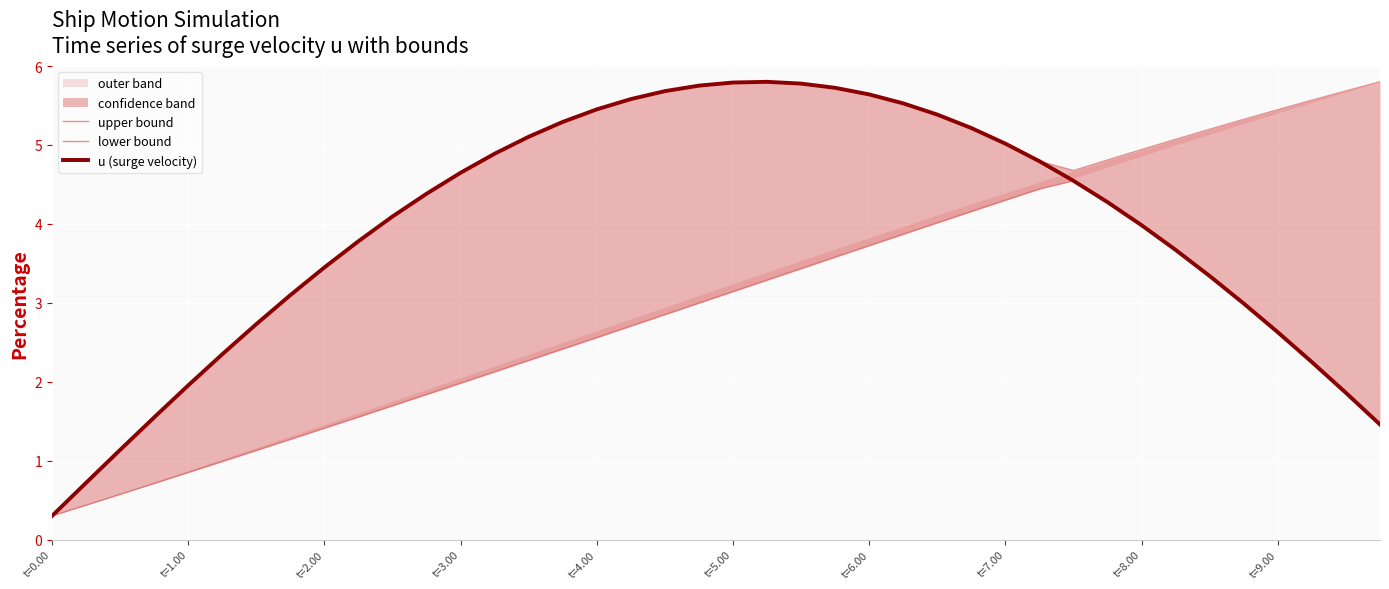

What is the greatest value displayed?

5.8